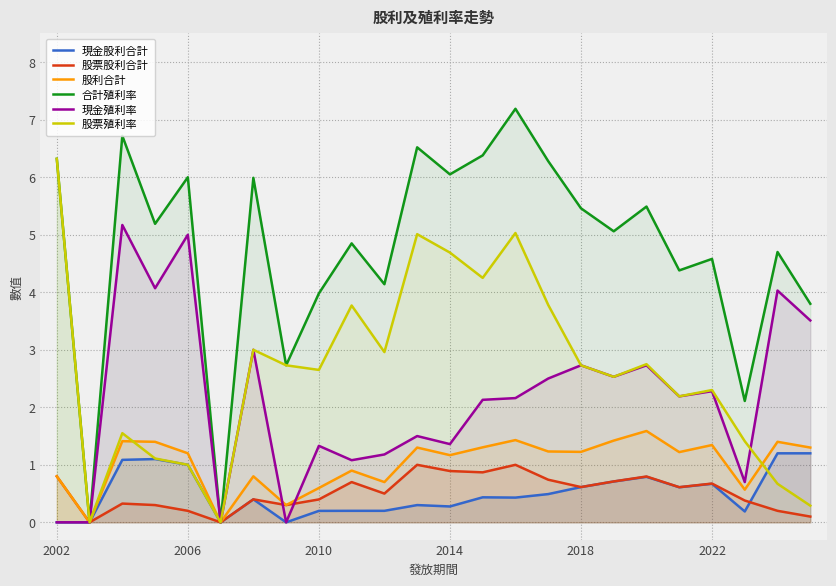

At which category does the chart reach its peak across all series?

14